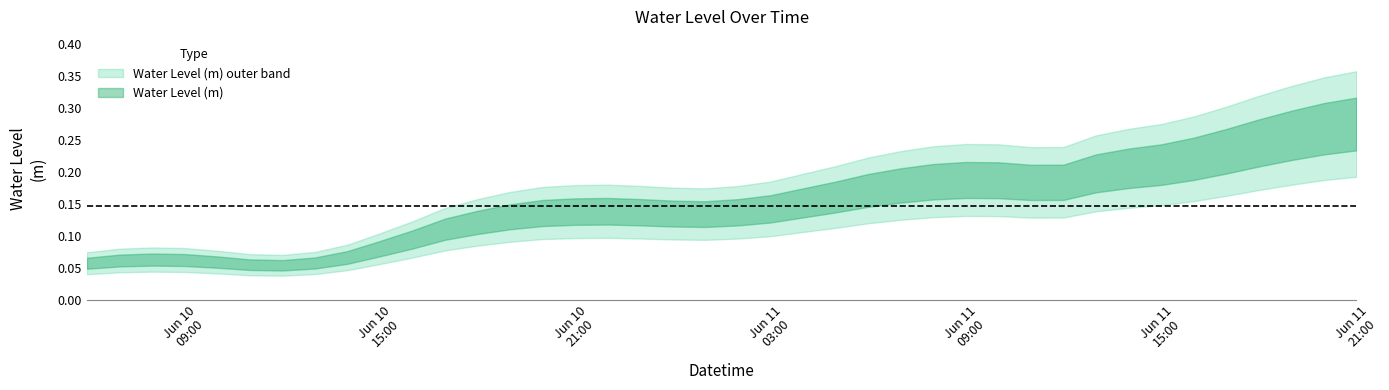

What is the sum of the values at 2023-06-11 10:00:00 and 2023-06-10 21:00:00?

0.3